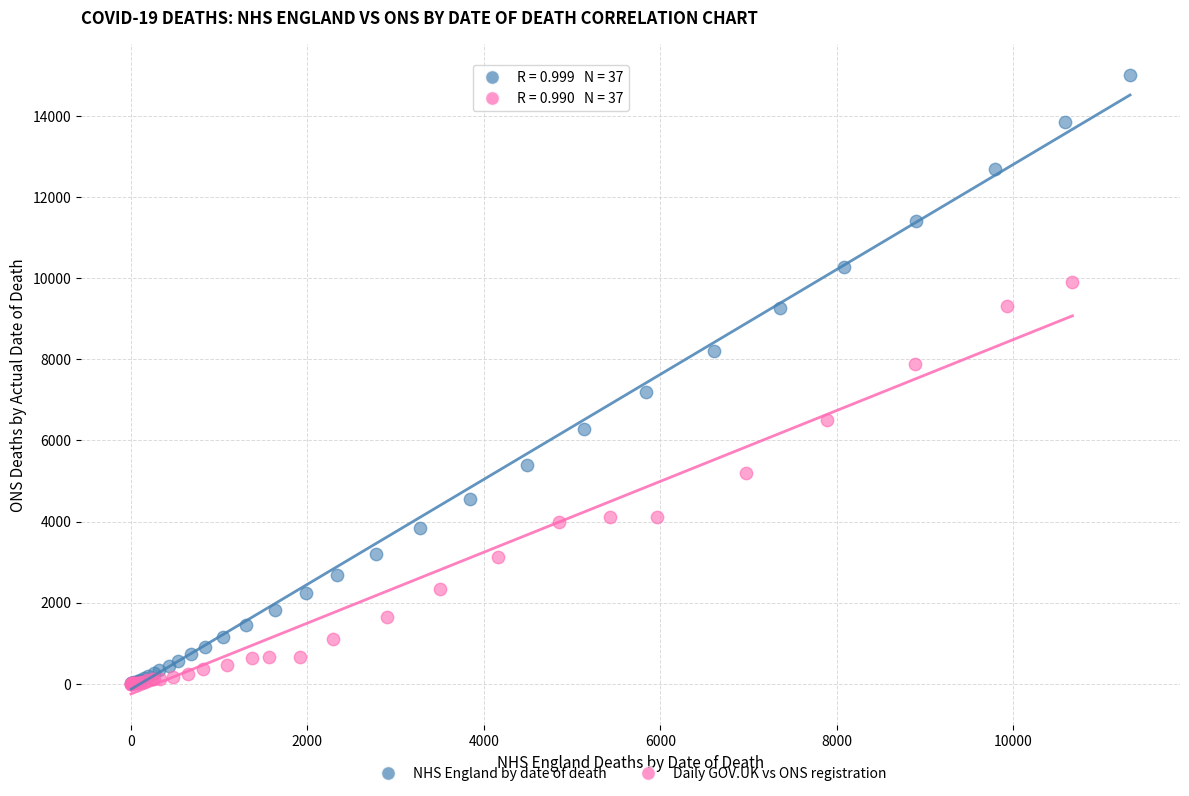

Which series contains the highest Y value?

NHS England by date of death